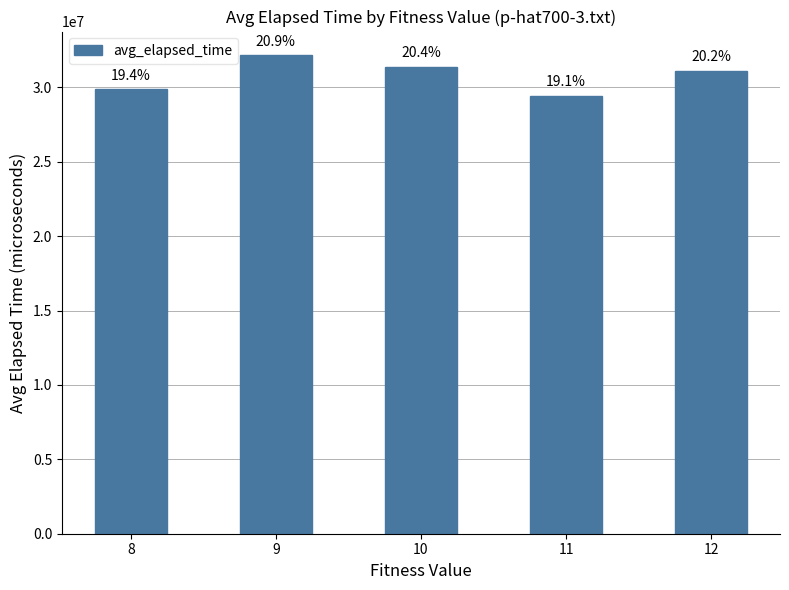

What is the value of the 3rd bar from the left?

31391322.5